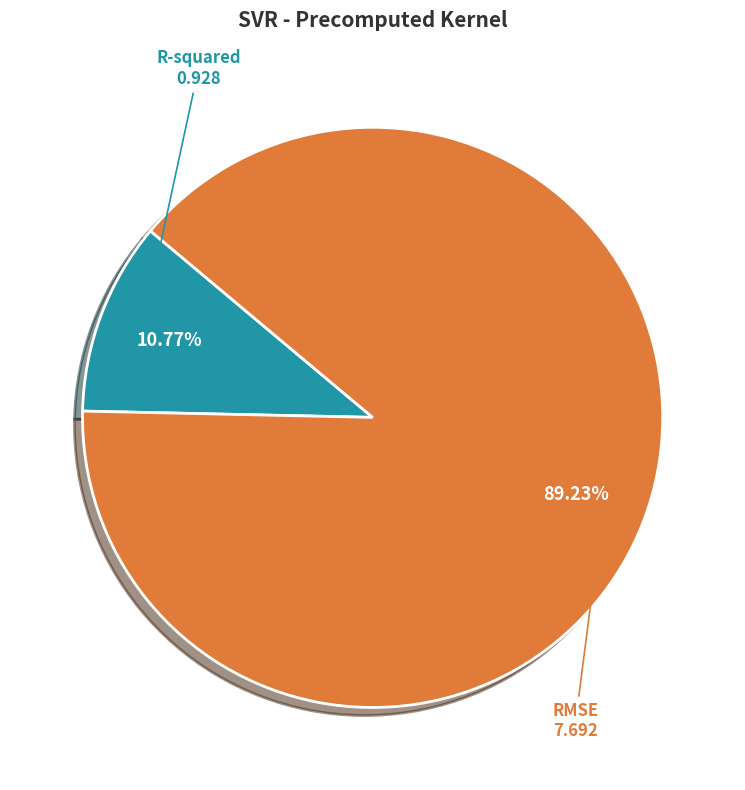

What is the total percentage of RMSE and R-squared?

100.0%